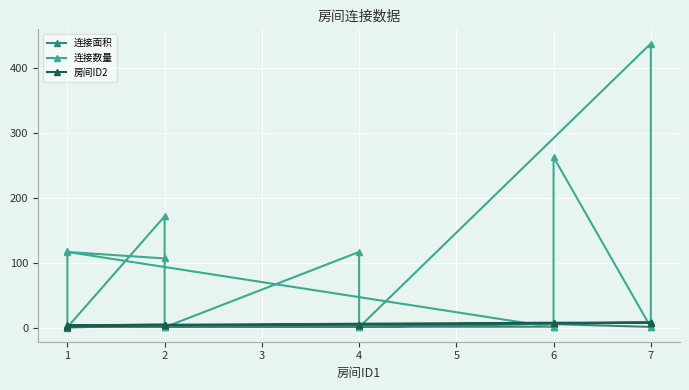

What is the value of the 连接数量 point at the 12th from the left?

107.0